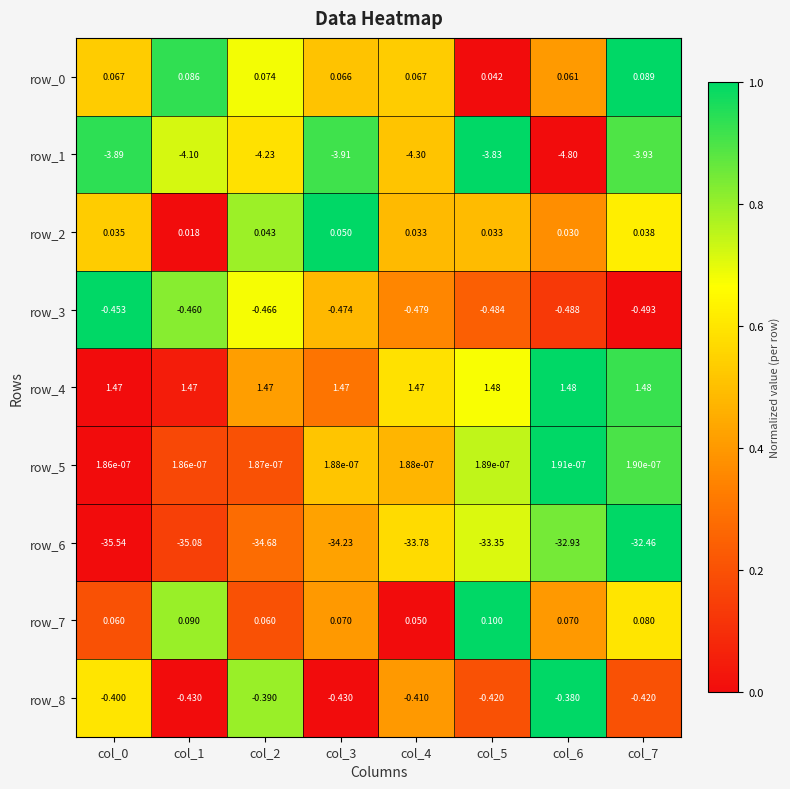

What is the average value of the row_6 series?

-34.0